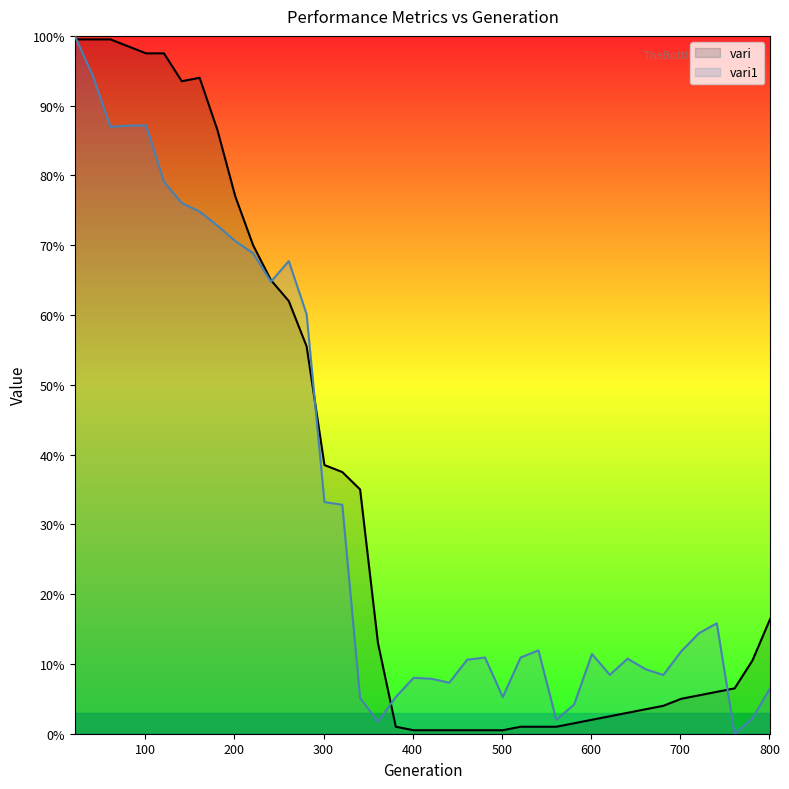

Does the chart display data point markers on the line(s)?

No